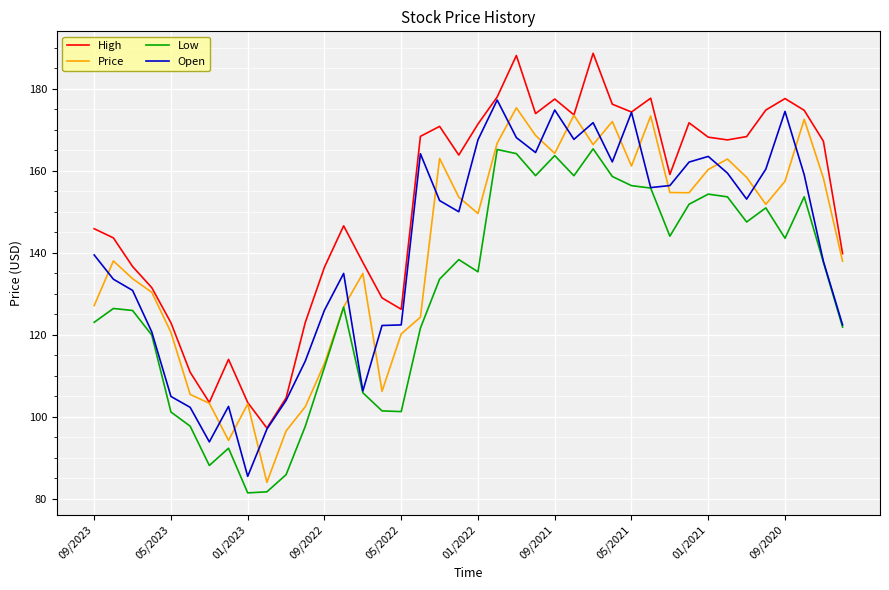

What is the difference between the maximum and second lowest values in the High series?

85.2